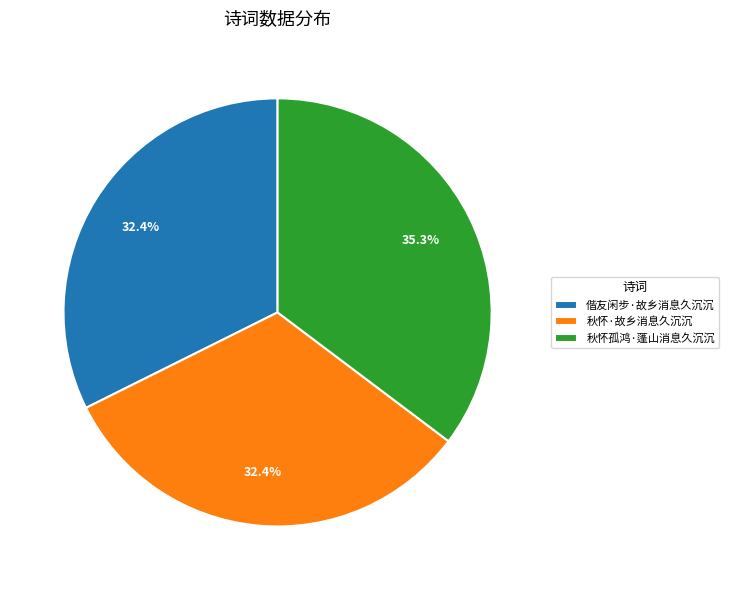

What is the largest slice in the pie chart?

秋怀孤鸿·蓬山消息久沉沉